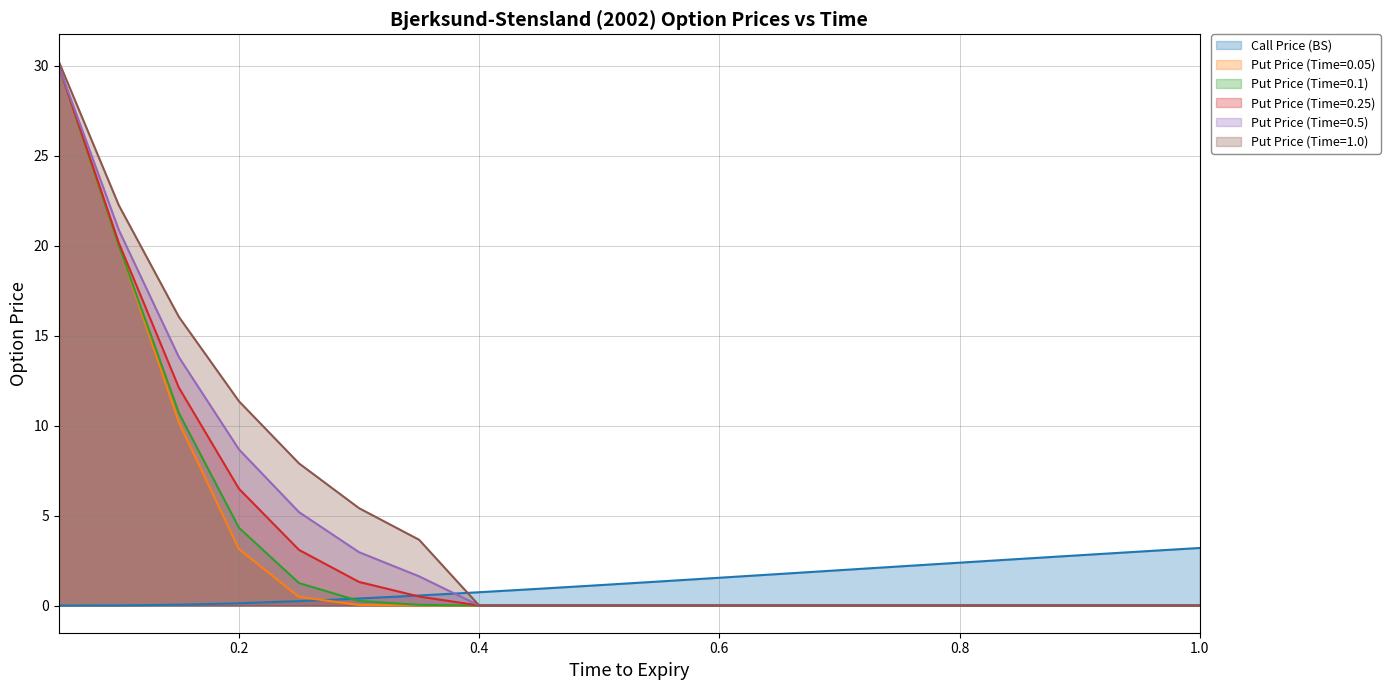

Which has a higher value, 0.05 or 0.95?

0.95